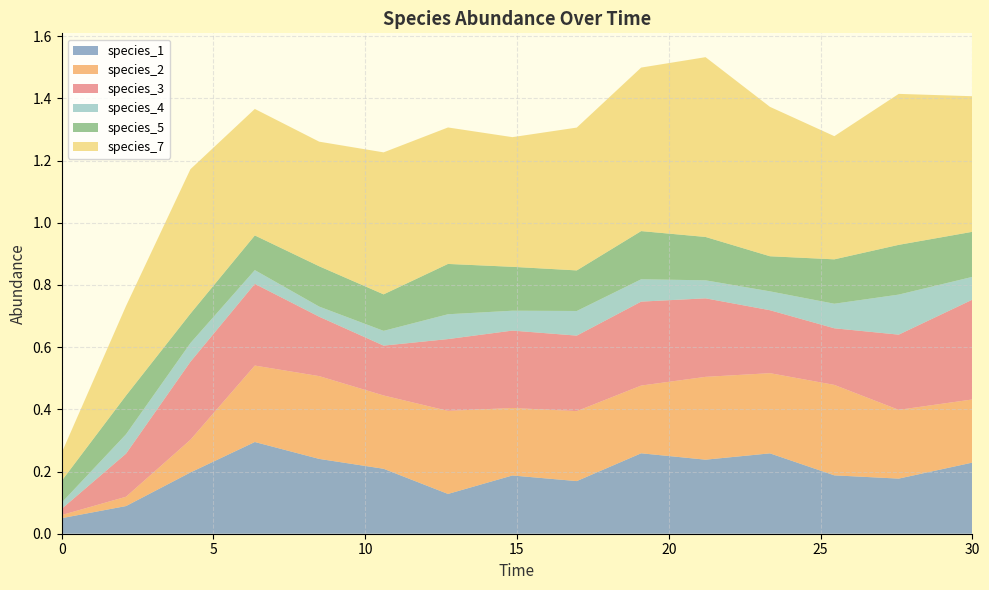

Reading left to right, transcribe all the data shown in this chart.

species_1: 0.1	0.1	0.2	0.3	0.2	0.2	0.1	0.2	0.2	0.3	0.2	0.3	0.2	0.2	0.2
species_2: 0.0	0.0	0.1	0.2	0.3	0.2	0.3	0.2	0.2	0.2	0.3	0.3	0.3	0.2	0.2
species_3: 0.0	0.1	0.3	0.3	0.2	0.2	0.2	0.2	0.2	0.3	0.3	0.2	0.2	0.2	0.3
species_4: 0.0	0.1	0.1	0.0	0.0	0.0	0.1	0.1	0.1	0.1	0.1	0.1	0.1	0.1	0.1
species_5: 0.1	0.1	0.1	0.1	0.1	0.1	0.2	0.1	0.1	0.2	0.1	0.1	0.1	0.2	0.1
species_7: 0.1	0.3	0.5	0.4	0.4	0.5	0.4	0.4	0.5	0.5	0.6	0.5	0.4	0.5	0.4